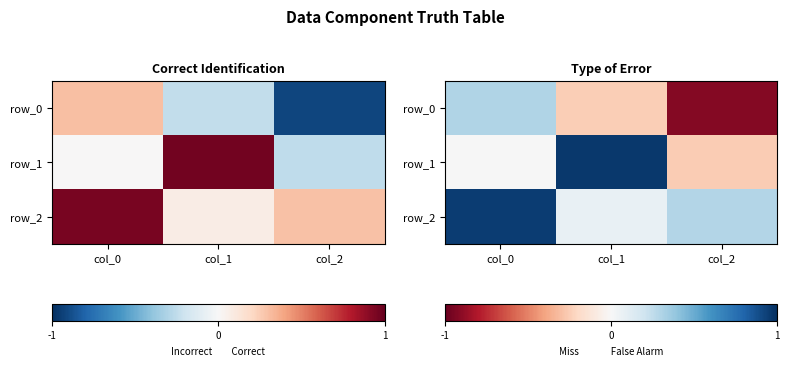

At how many categories does at least one series exceed 0?

3